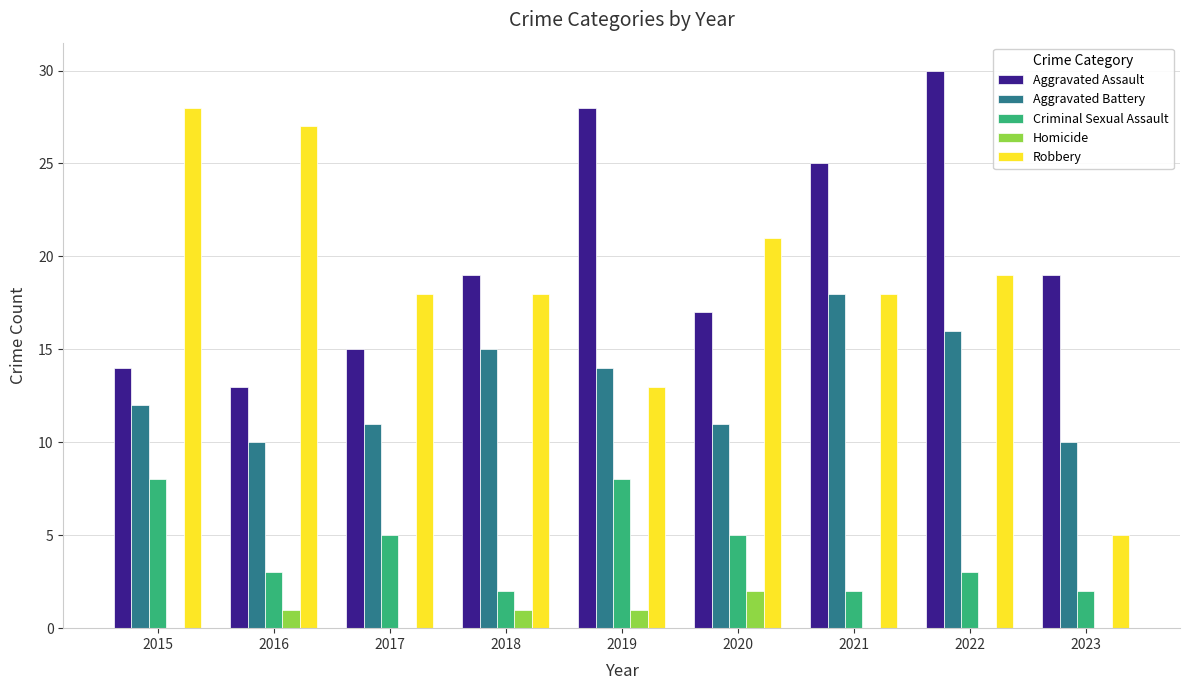

The value of Aggravated Battery at 2020 is 11. True or false?

True